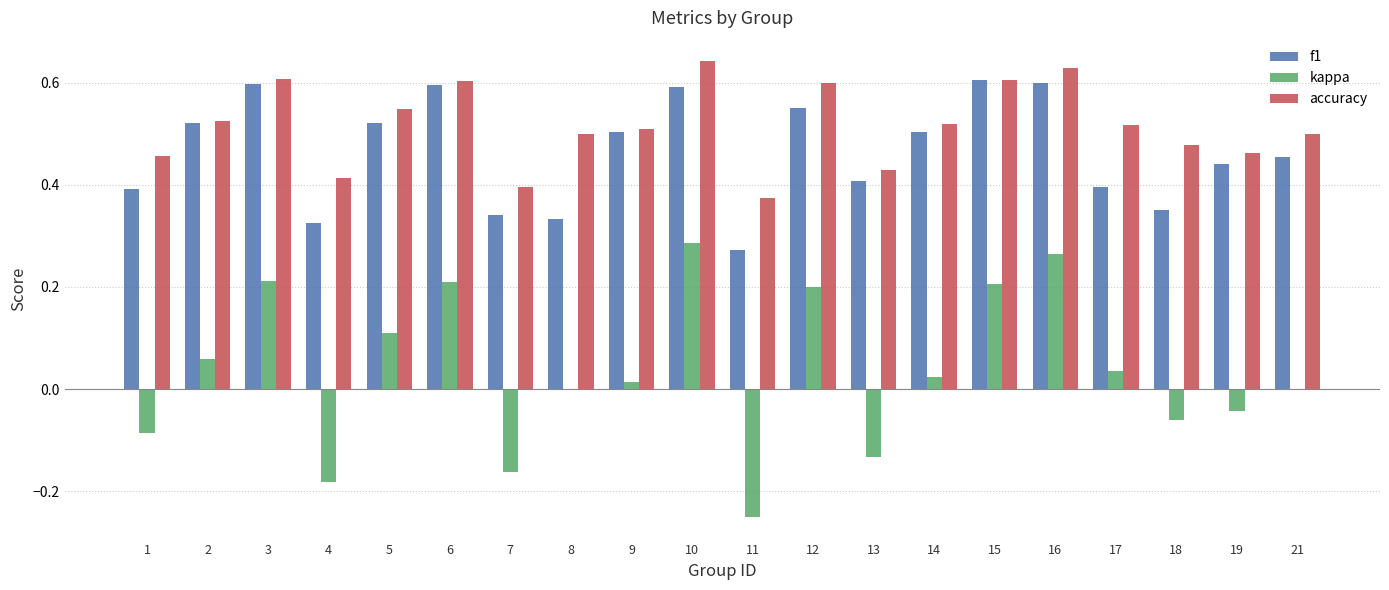

How many categories are shown in the chart?

20